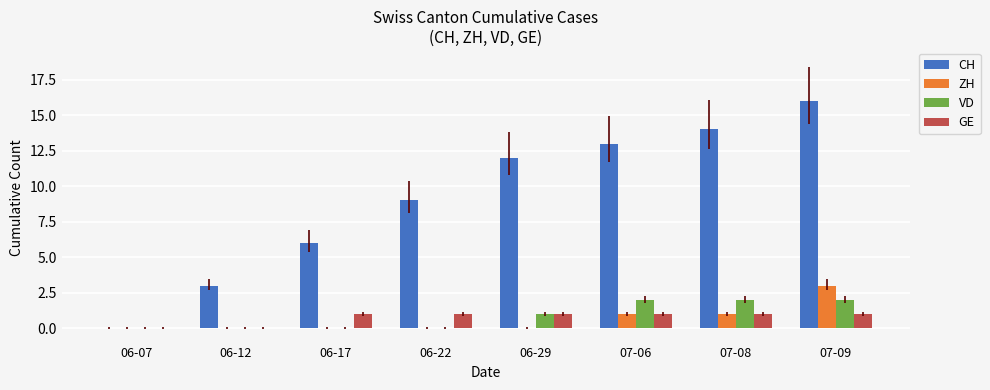

Is it true that GE equals 1 at 06-22?

True